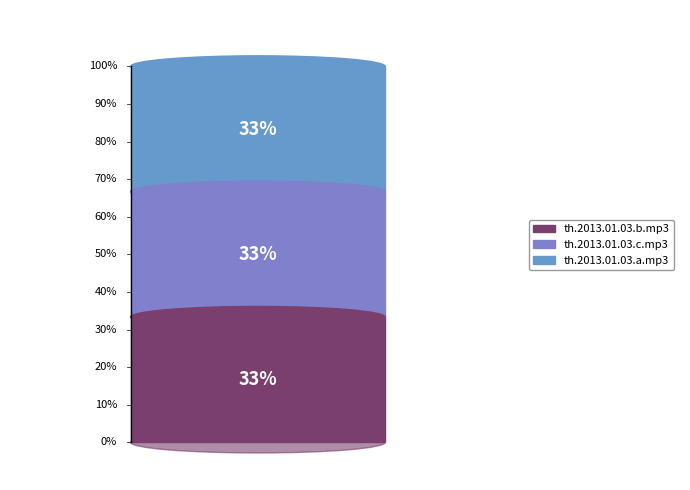

What percentage is the th.2013.01.03.a.mp3 slice, to the nearest percent?

33%